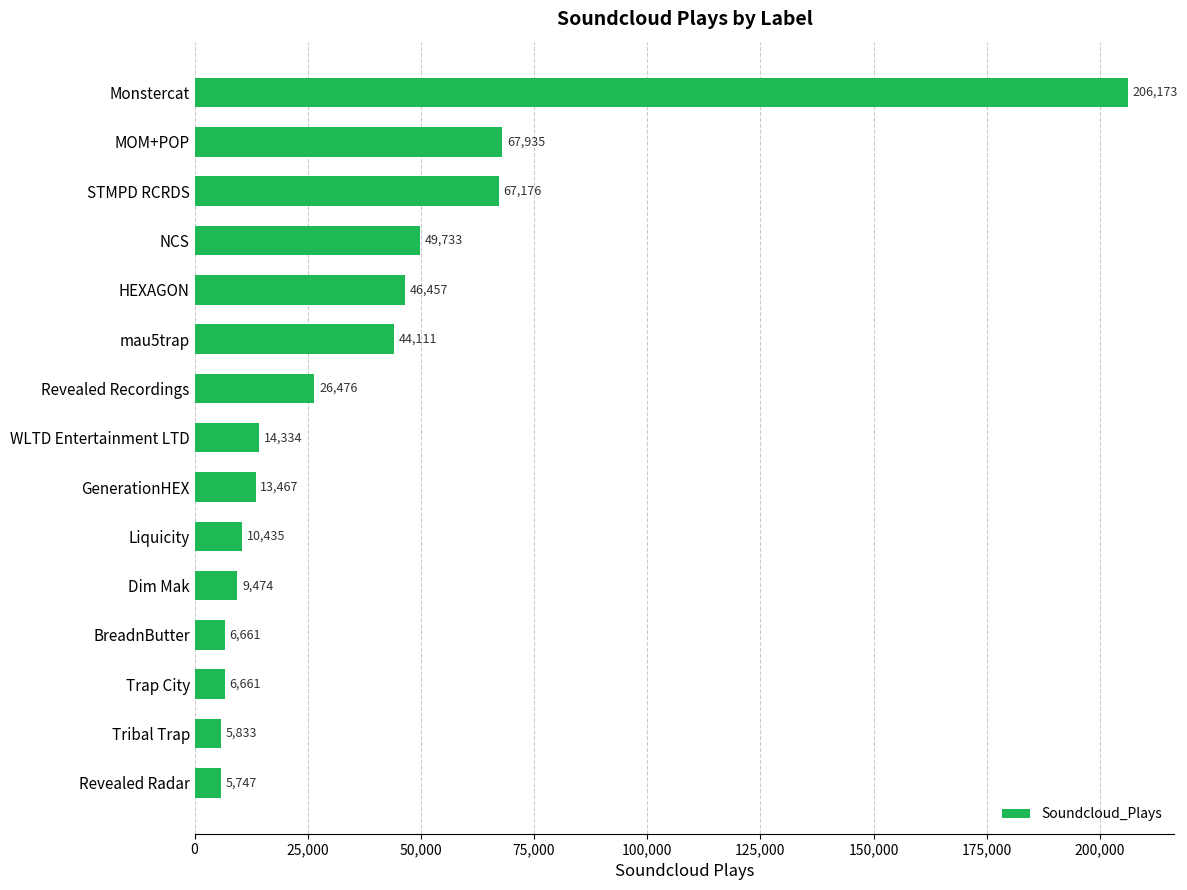

What is the label of the 14th bar from the top?

Tribal Trap